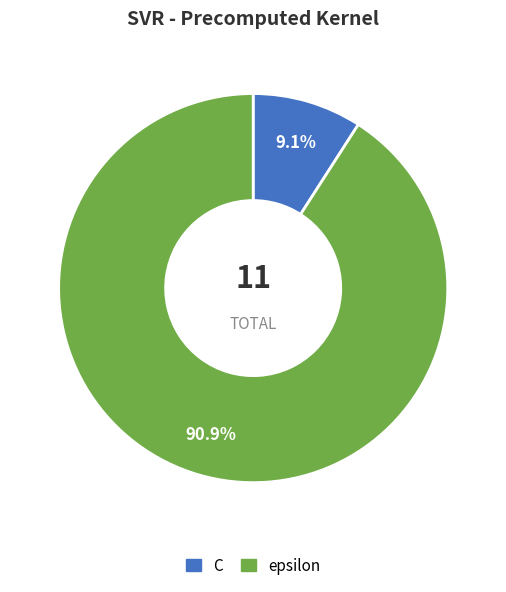

What is the ratio of the value at epsilon to the value at C?

10.0